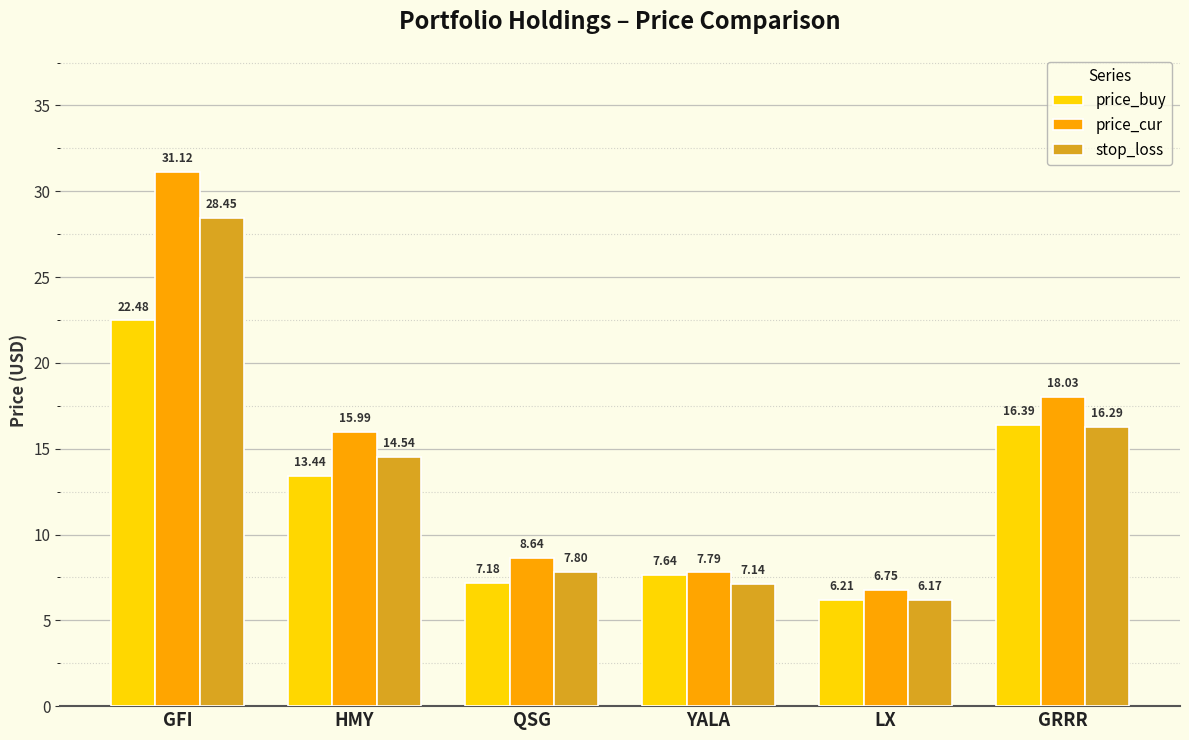

Which series changed the most between HMY and YALA?

price_cur